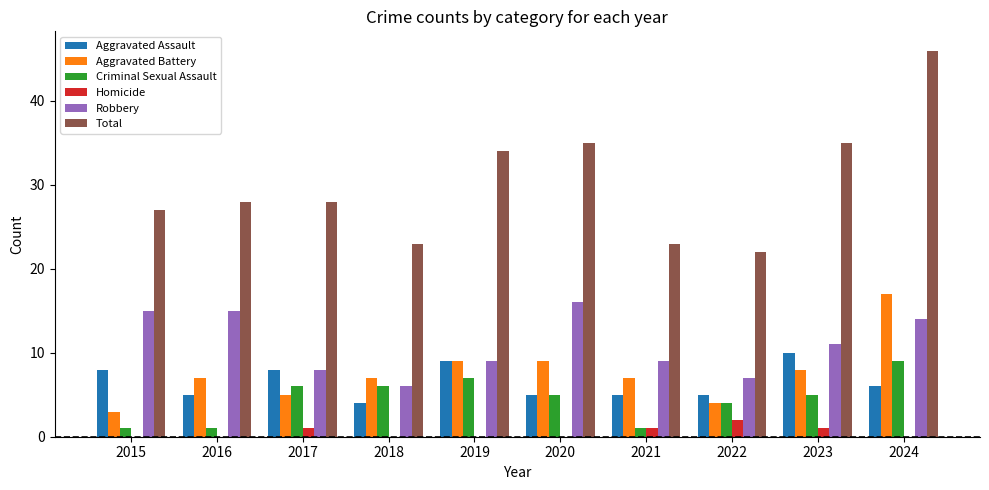

Which series has the widest spread of values?

Total